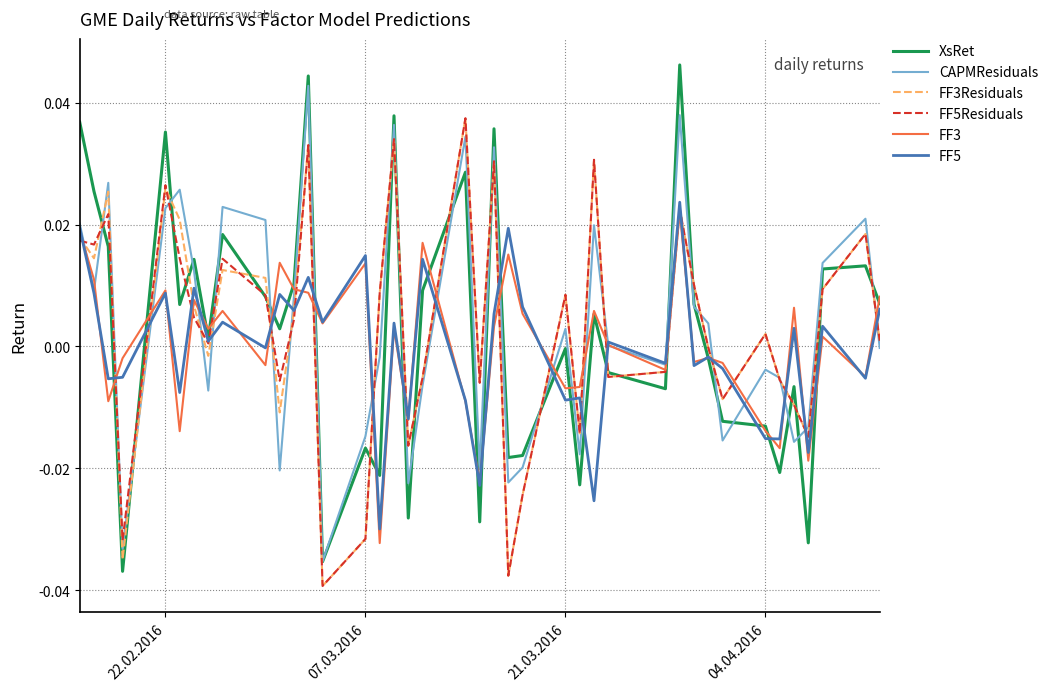

Which series has the widest spread of values?

XsRet